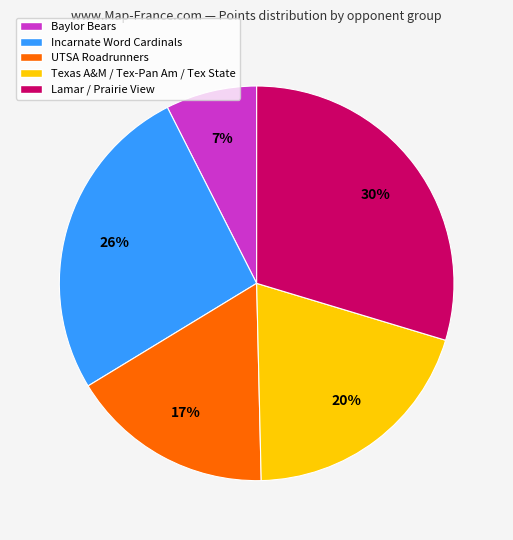

How many slices are in this pie chart?

5